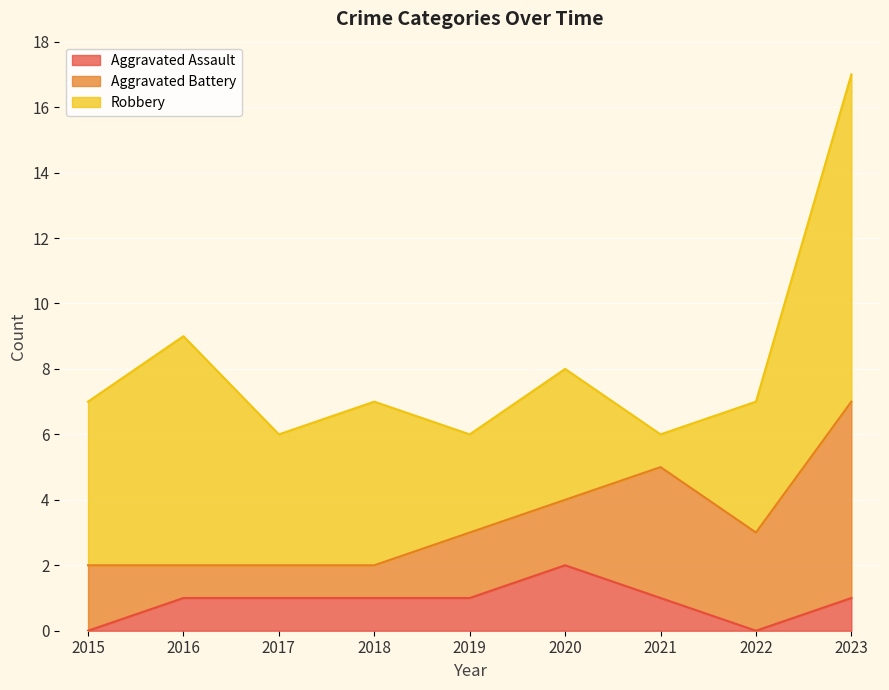

At which label does Robbery first exceed 4?

2015